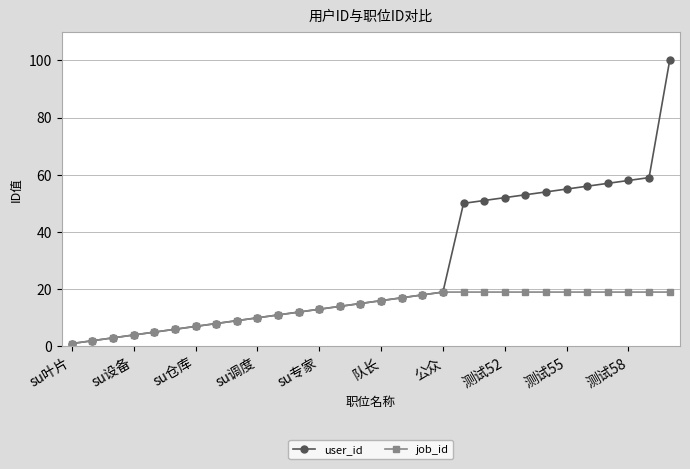

What is the highest value of the user_id series?

100